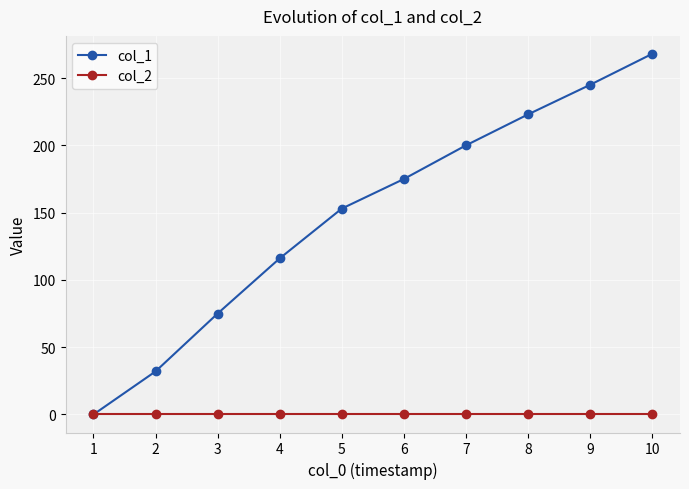

Which label corresponds to the largest value in the chart?

10